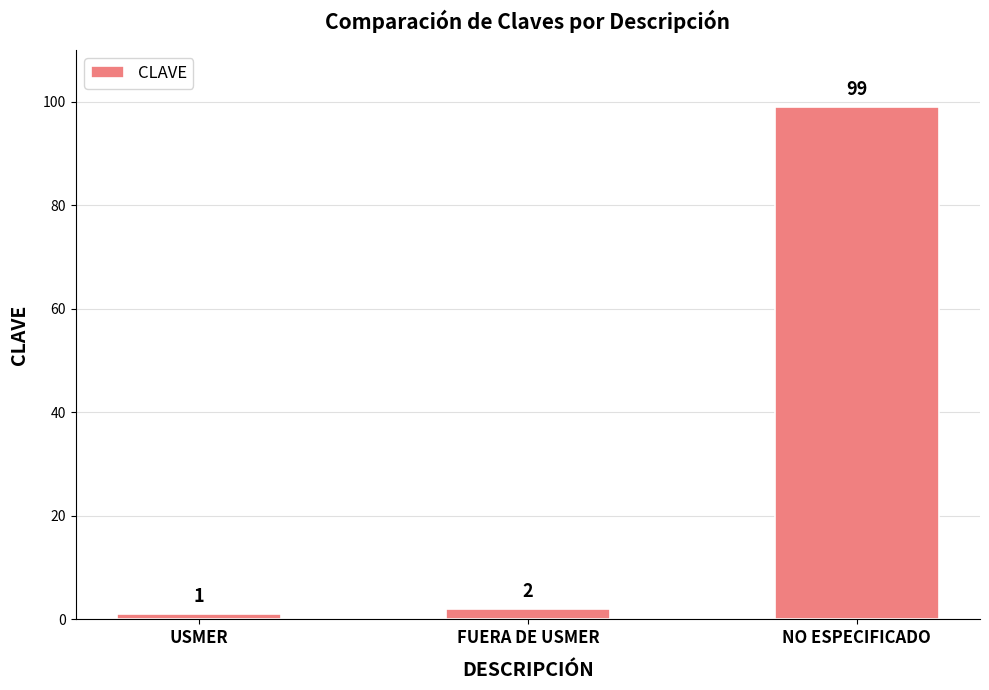

The chart shows a value of 153 at NO ESPECIFICADO. True or false?

False